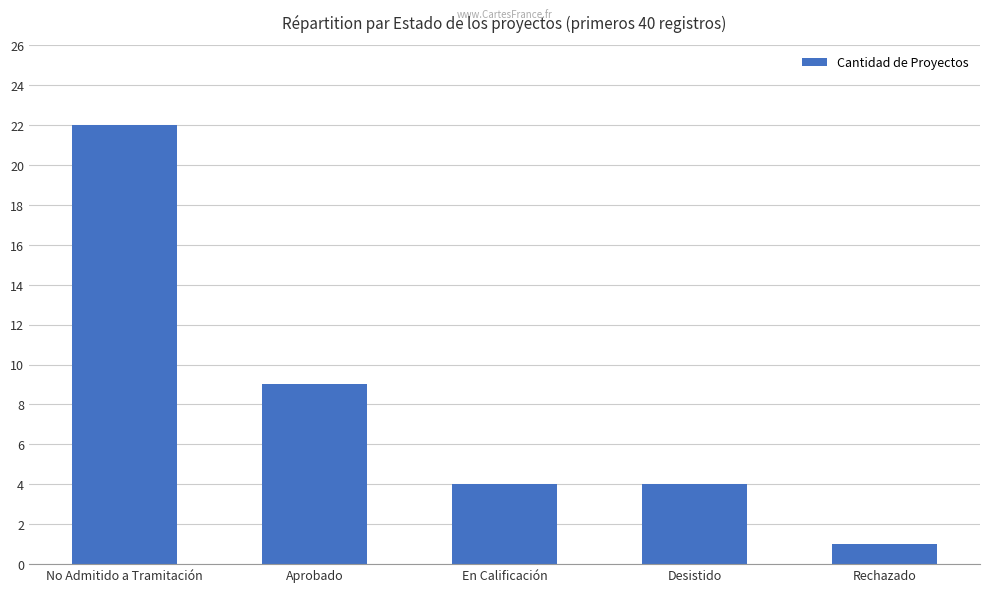

What is the greatest value displayed?

22